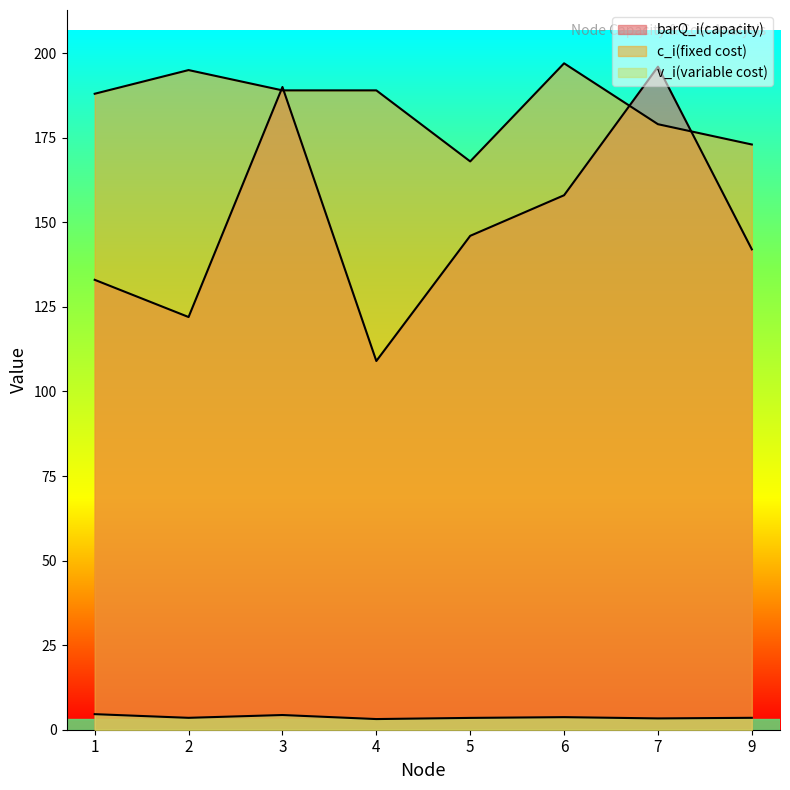

Does the chart have visible grid lines?

No